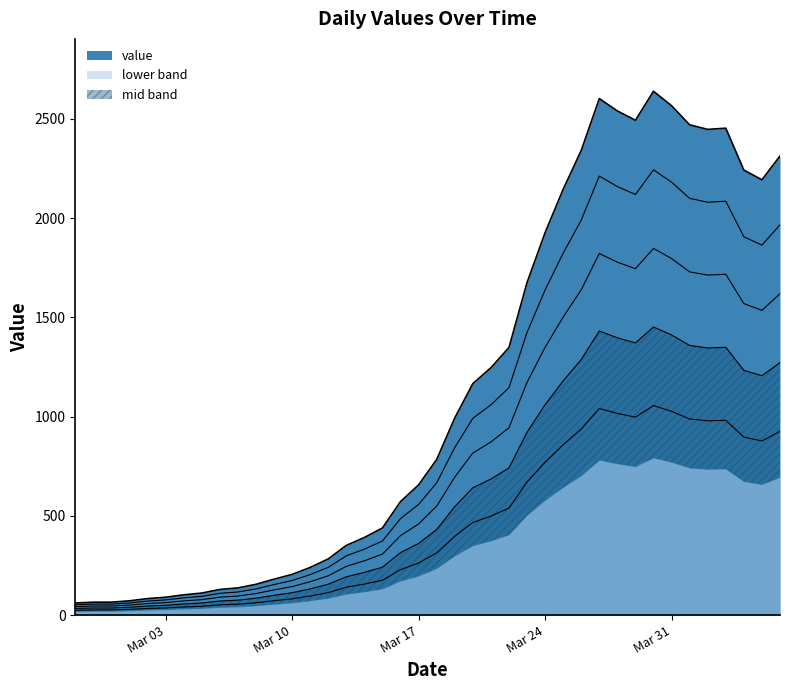

At which label does the data first exceed 784?

2020-03-19